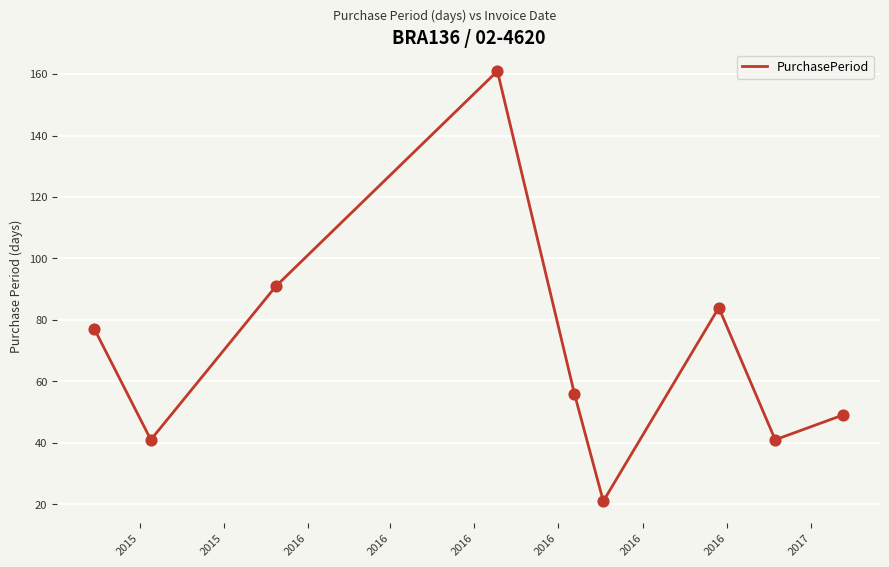

What is the minimum value shown in the chart?

21